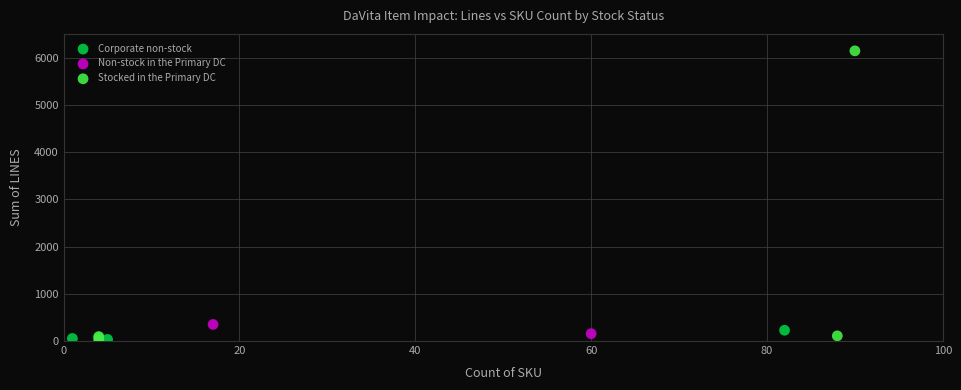

What are all the series names shown in the legend?

Corporate non-stock, Non-stock in the Primary DC, Stocked in the Primary DC